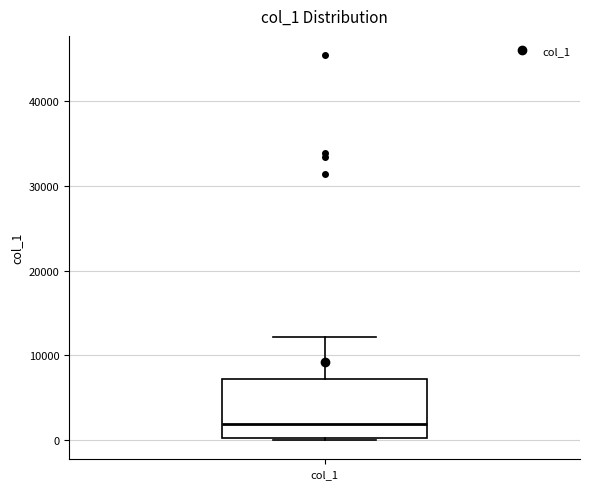

Where does the median line of the box for col_1 sit on the y-axis? The values are not printed on the chart, so give them approximately, as read against the axis.

2000